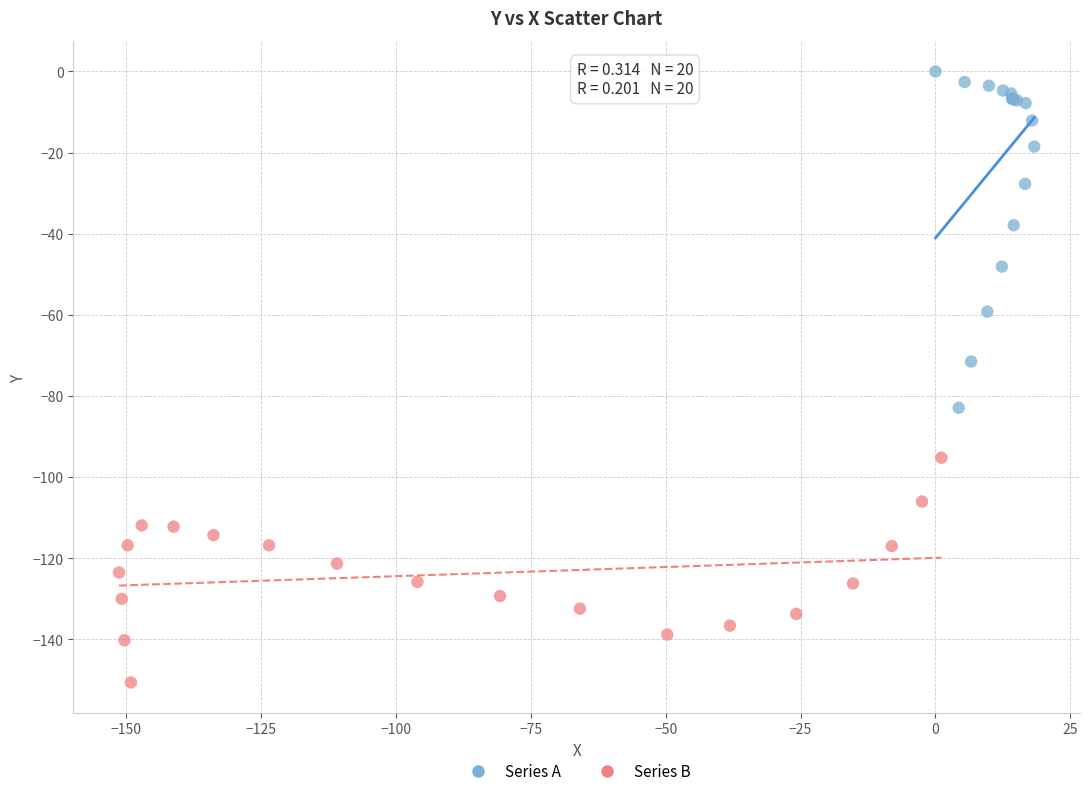

Which series has the widest spread of Y values?

Series A